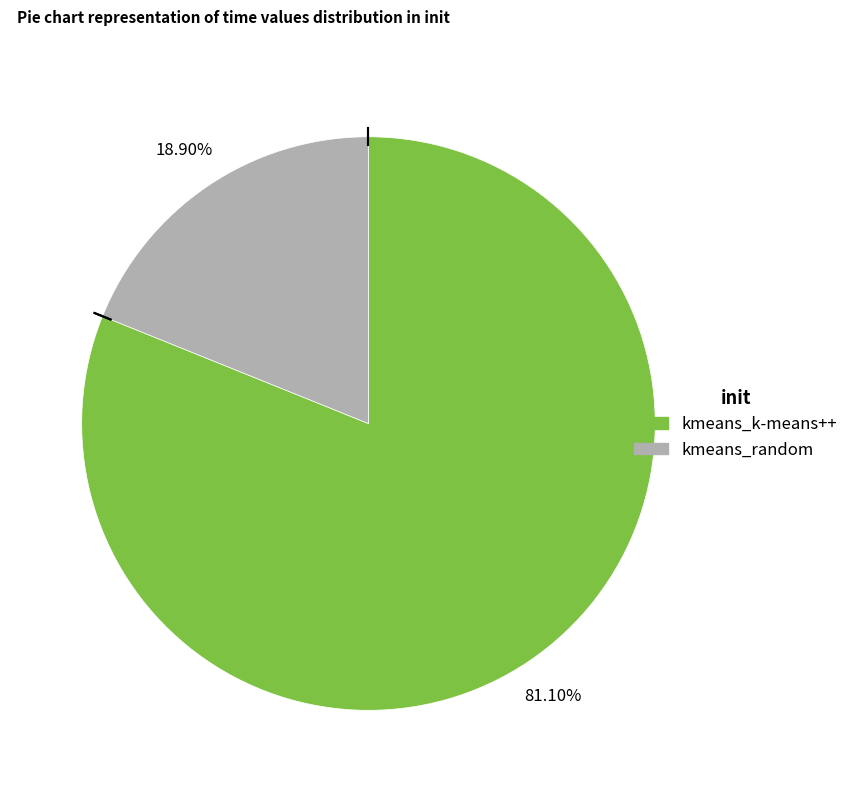

What is the majority slice?

kmeans_k-means++